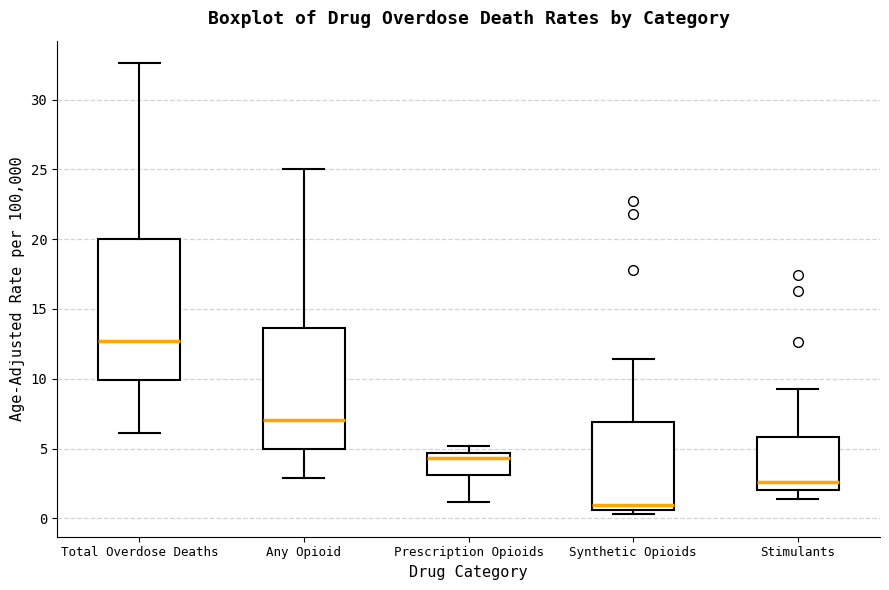

Reading left to right, transcribe this box plot: for each box, give where its median line is, the range the box spans, and where its two whiskers end, as read against the y-axis. The values are not printed on the chart, so give them approximately, as read against the axis.

Total Overdose Deaths: median 12.5, box 10.0 to 20.0, whiskers 6.0 to 32.5
Any Opioid: median 7.0, box 5.0 to 13.5, whiskers 3.0 to 25.0
Prescription Opioids: median 4.5 (just below the box's upper edge), box 3.0 to 4.5, whiskers 1.0 to 5.0
Synthetic Opioids: median 1.0, box 0.5 to 7.0, whiskers 0.5 (just below the box's lower edge) to 11.5
Stimulants: median 2.5, box 2.0 to 6.0, whiskers 1.5 to 9.5